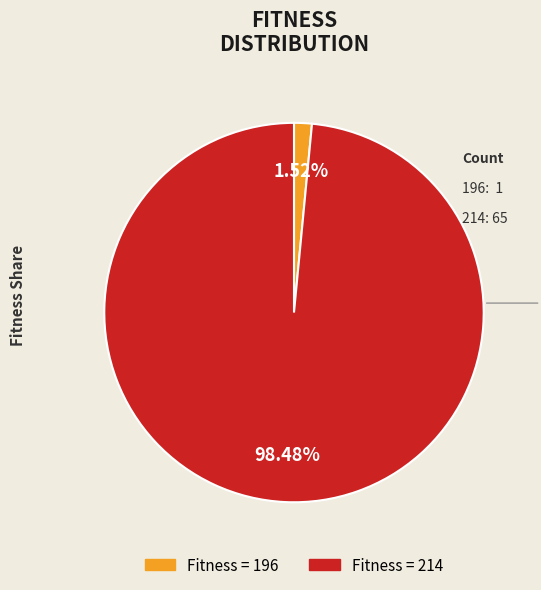

Is there a majority slice in this chart?

Yes